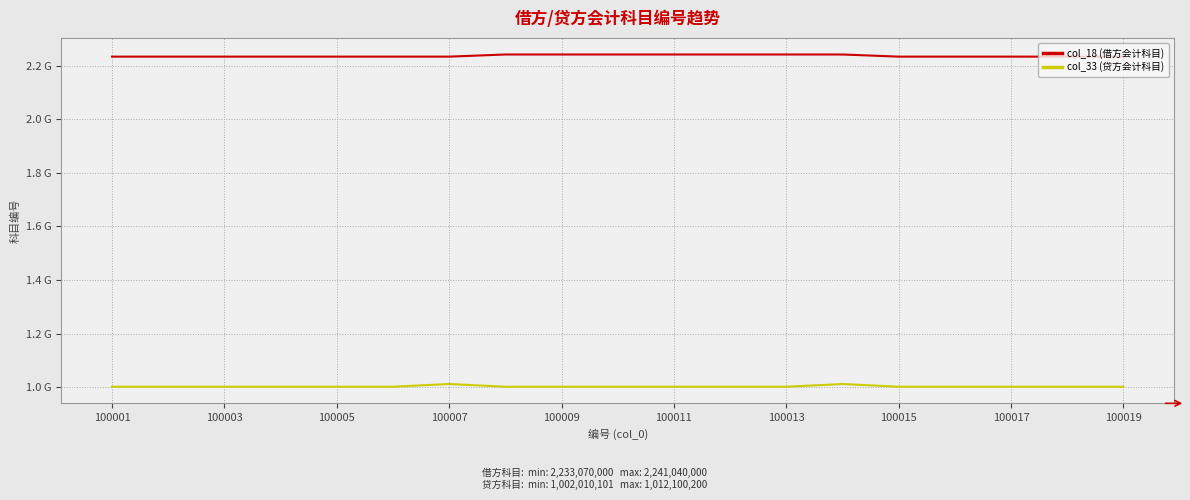

Which category has the lowest value in the col_18 (借方会计科目) series?

100001